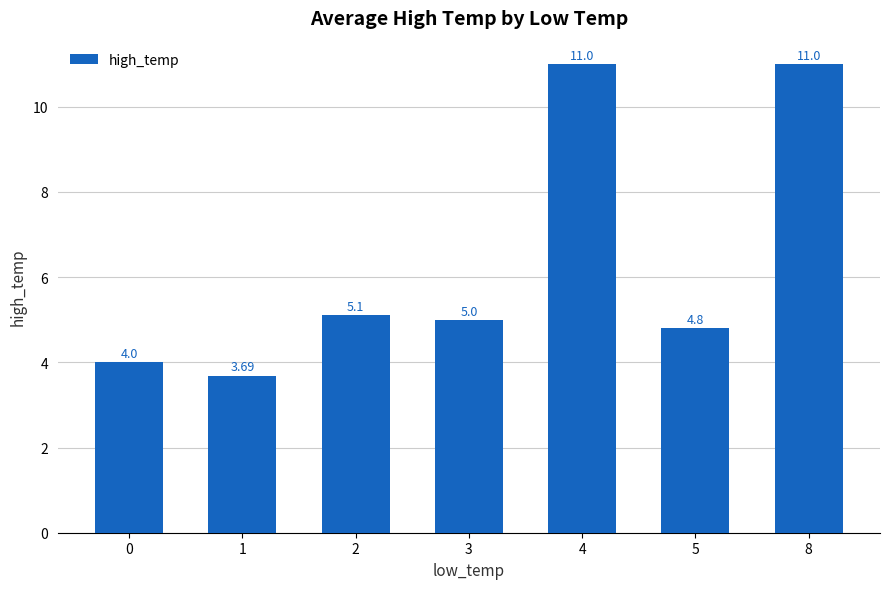

What is the difference between the second highest and minimum values?

7.3